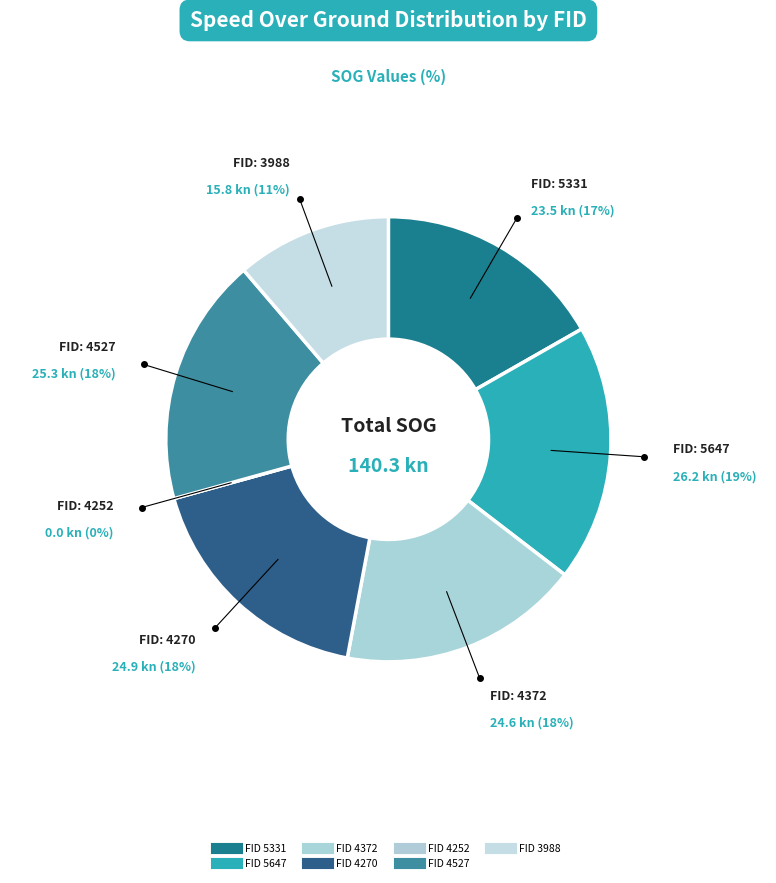

Which has a higher value, 4270 or 4252?

4270